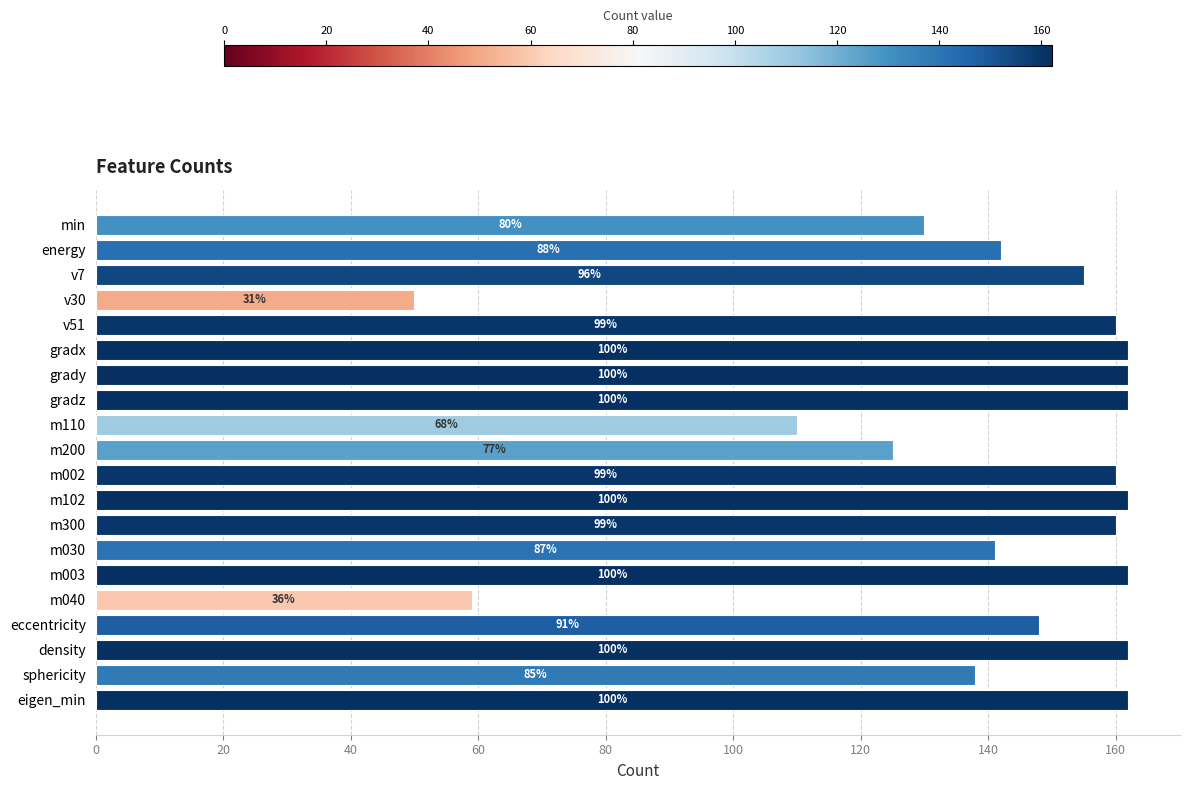

How many bars are there in total?

20